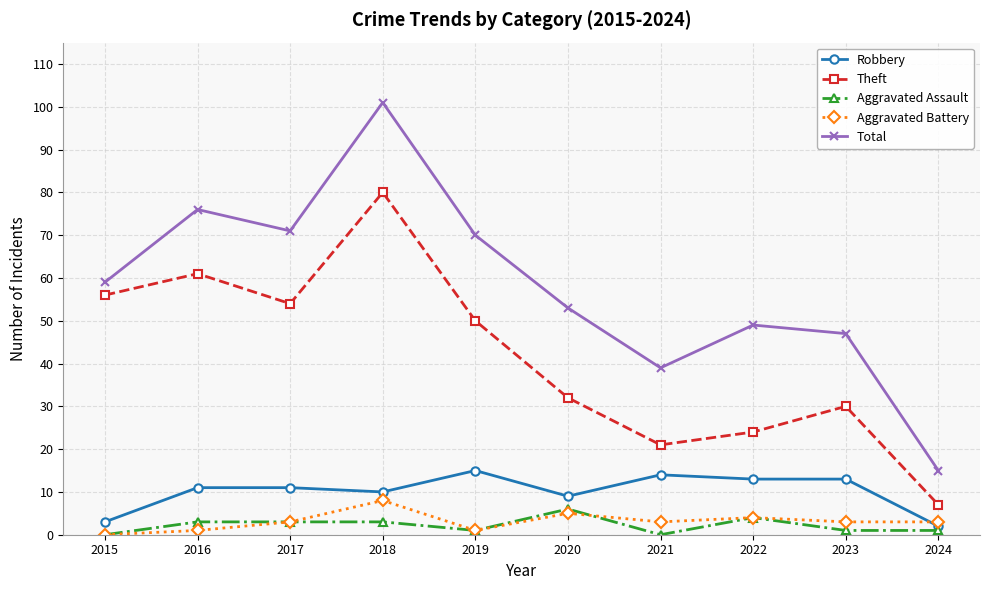

How many interior local peaks does the Theft series have?

3